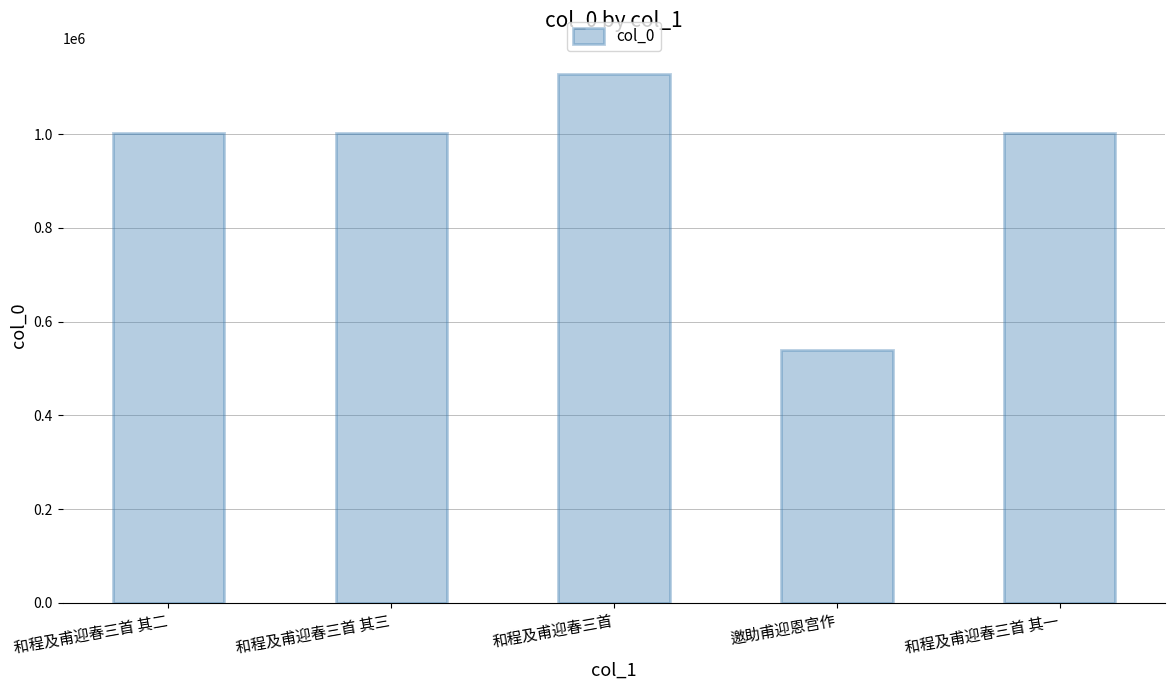

How many values are below 1003595?

2